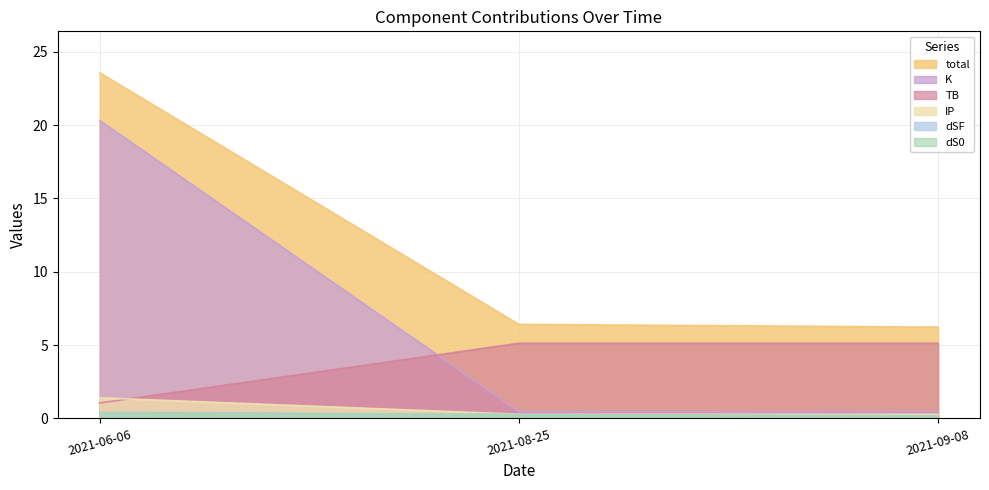

Which series has the largest total across all categories?

total